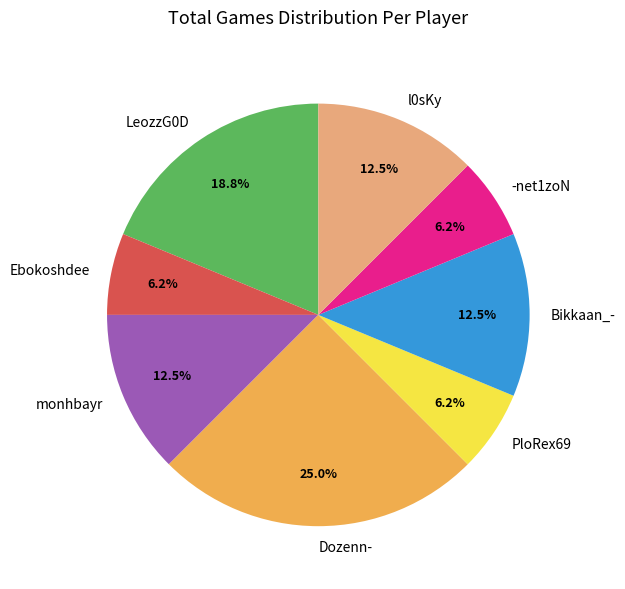

How many segments does this pie chart have?

8